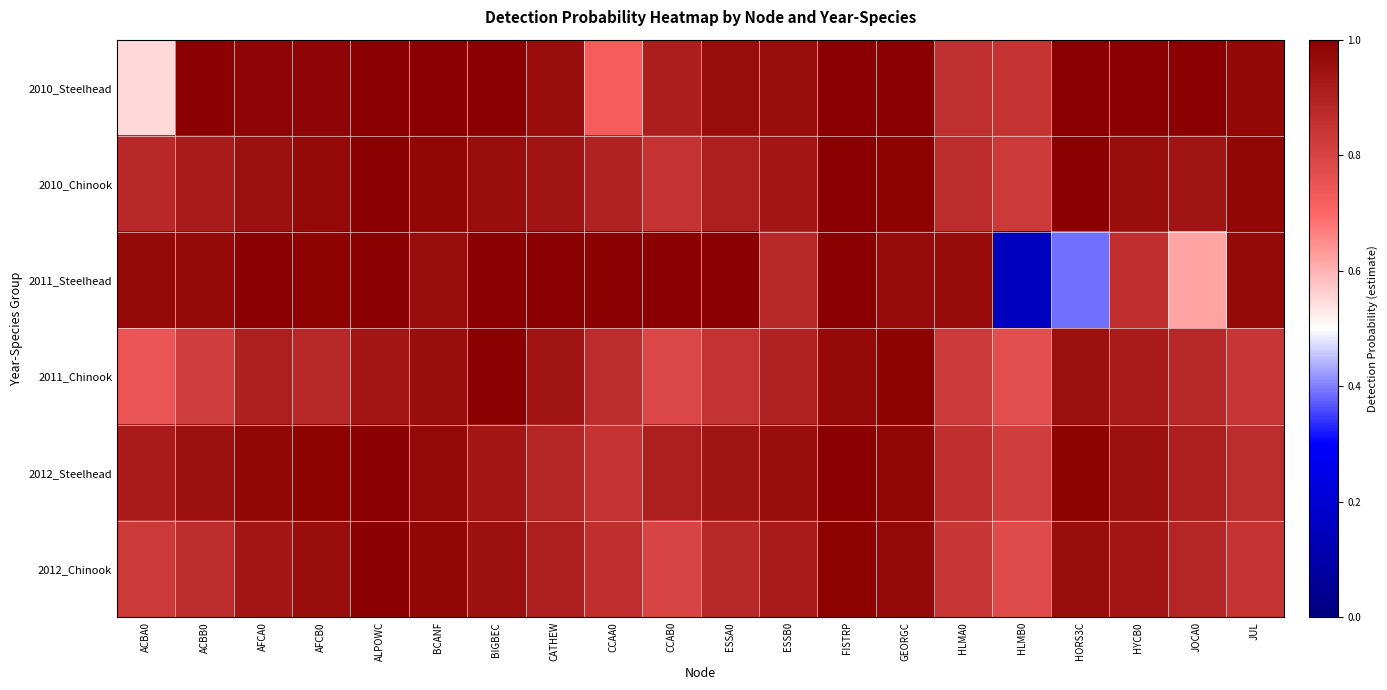

What is the total value across all series at ACBA0?

4.9